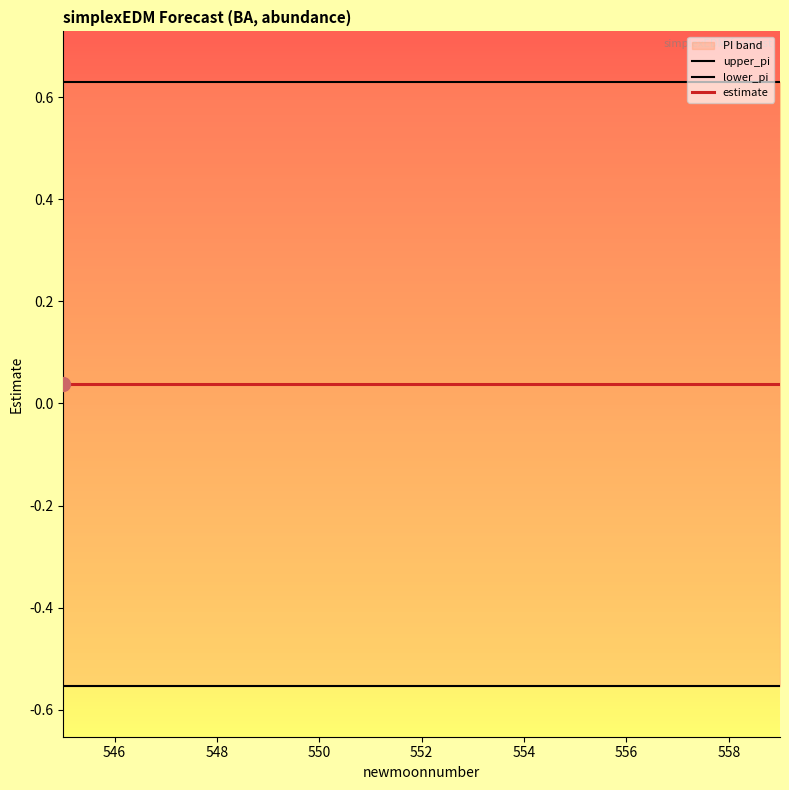

True or false: estimate and upper_pi cross at least once.

False